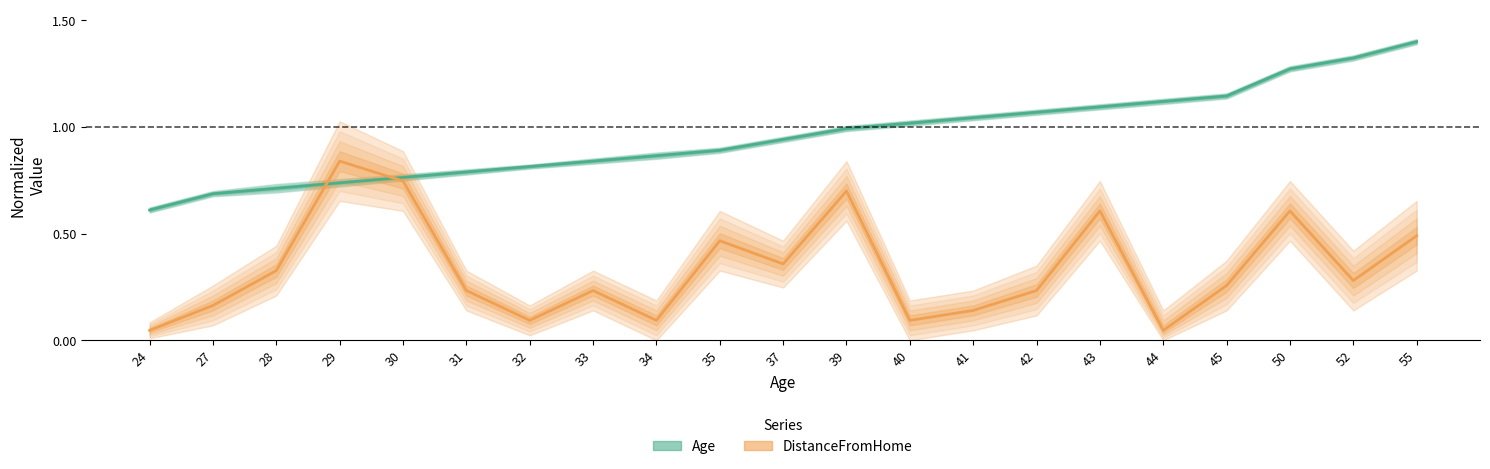

How many times do Age (normalized) and DistanceFromHome (normalized) cross each other?

2